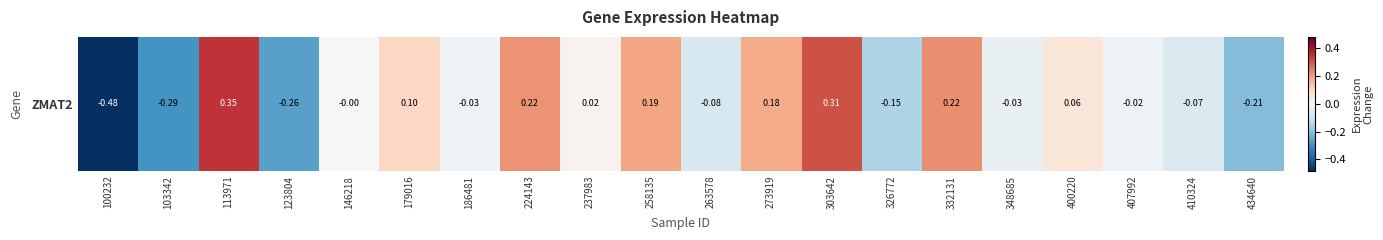

Between 348685 and 100232, which is larger?

348685